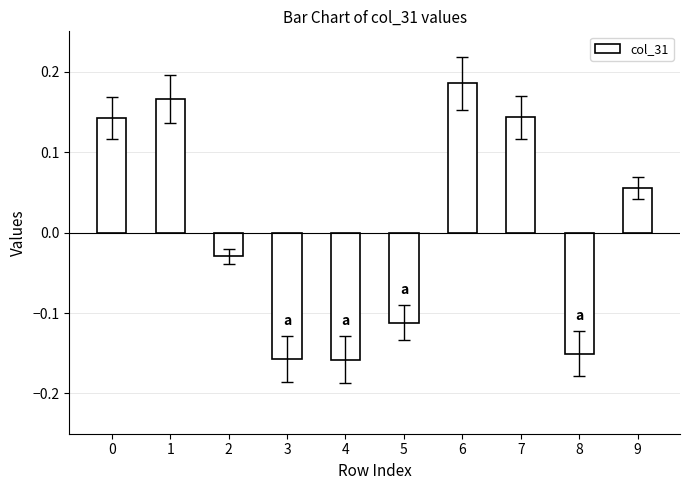

What is the change in value from 5 to 9?

+0.2